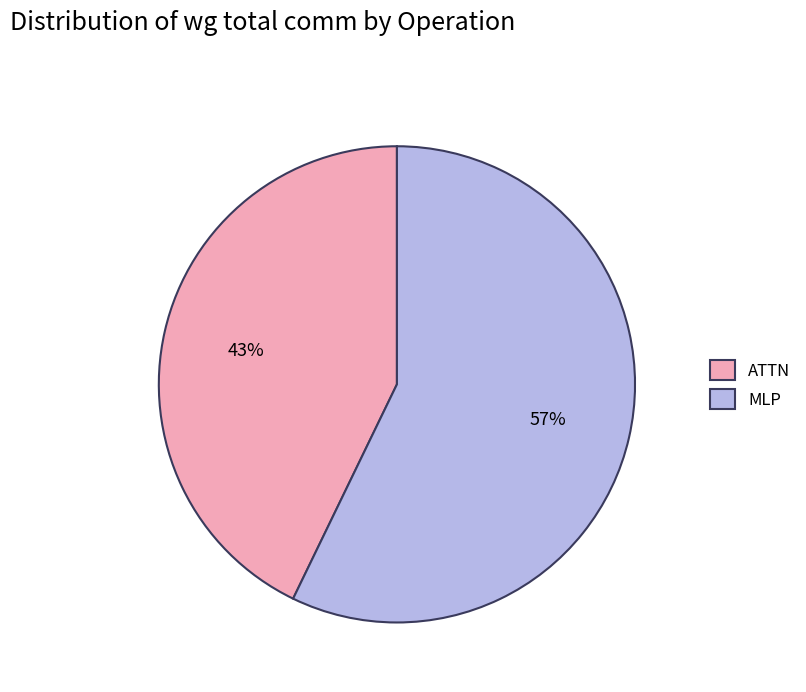

What is the smallest slice in the pie chart?

ATTN